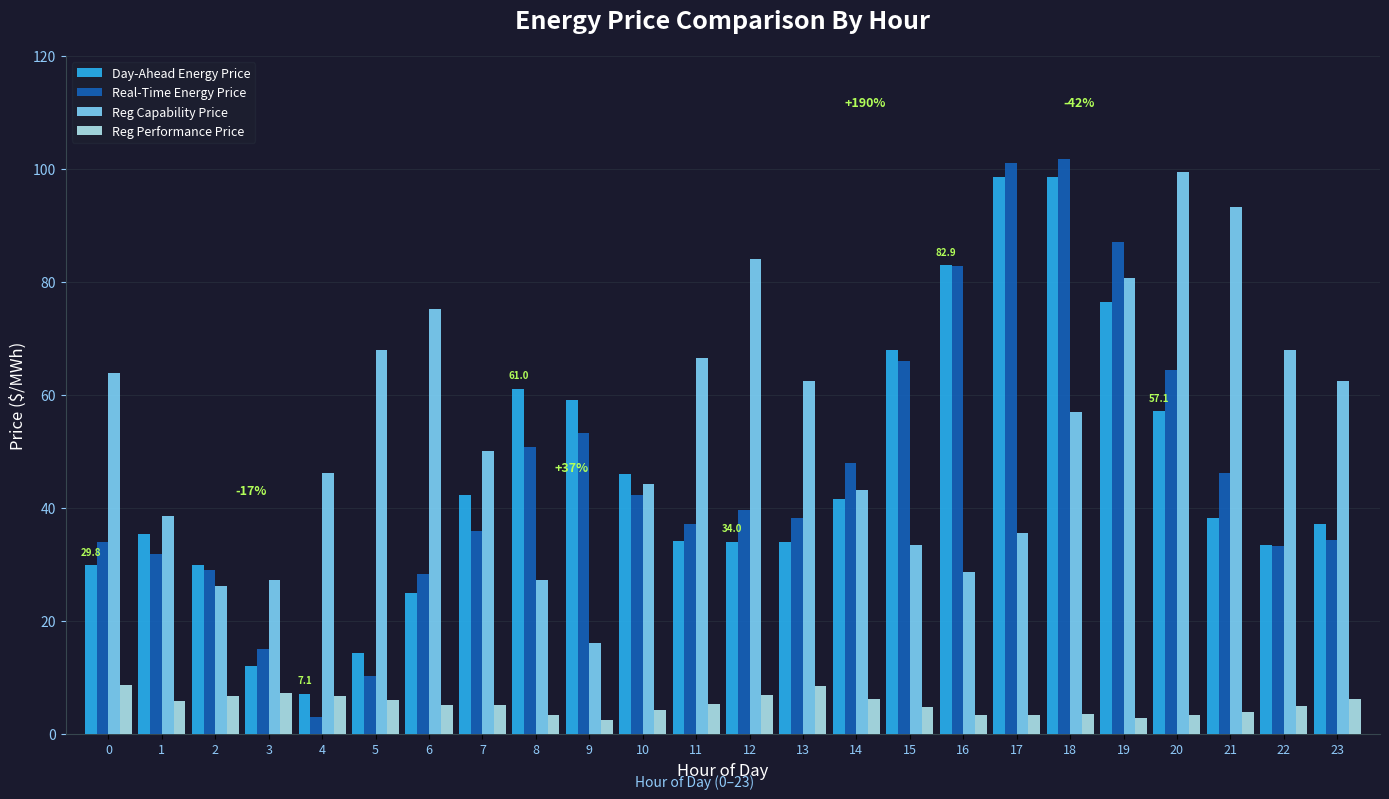

What is the difference between the Day-Ahead Energy Price values at 18 and 19?

22.1